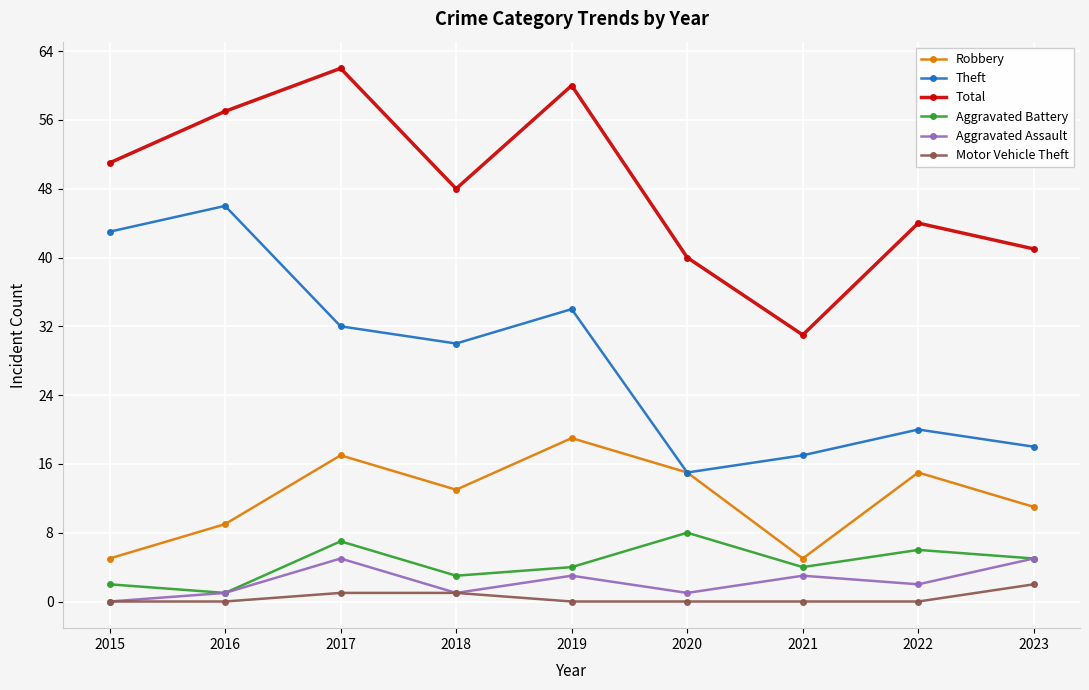

Which series has the largest total across all categories?

Total